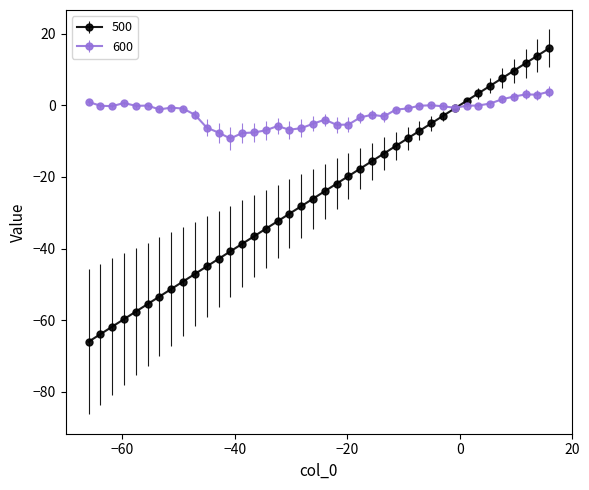

List the series in order of their peak value, lowest first.

600, 500